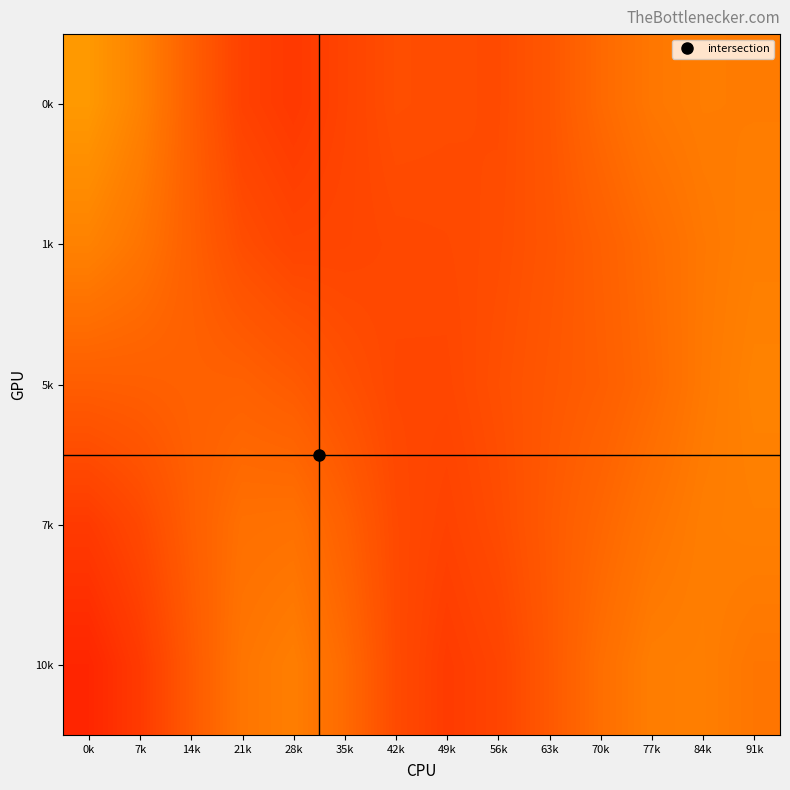

Which category has the highest value across all series?

0k